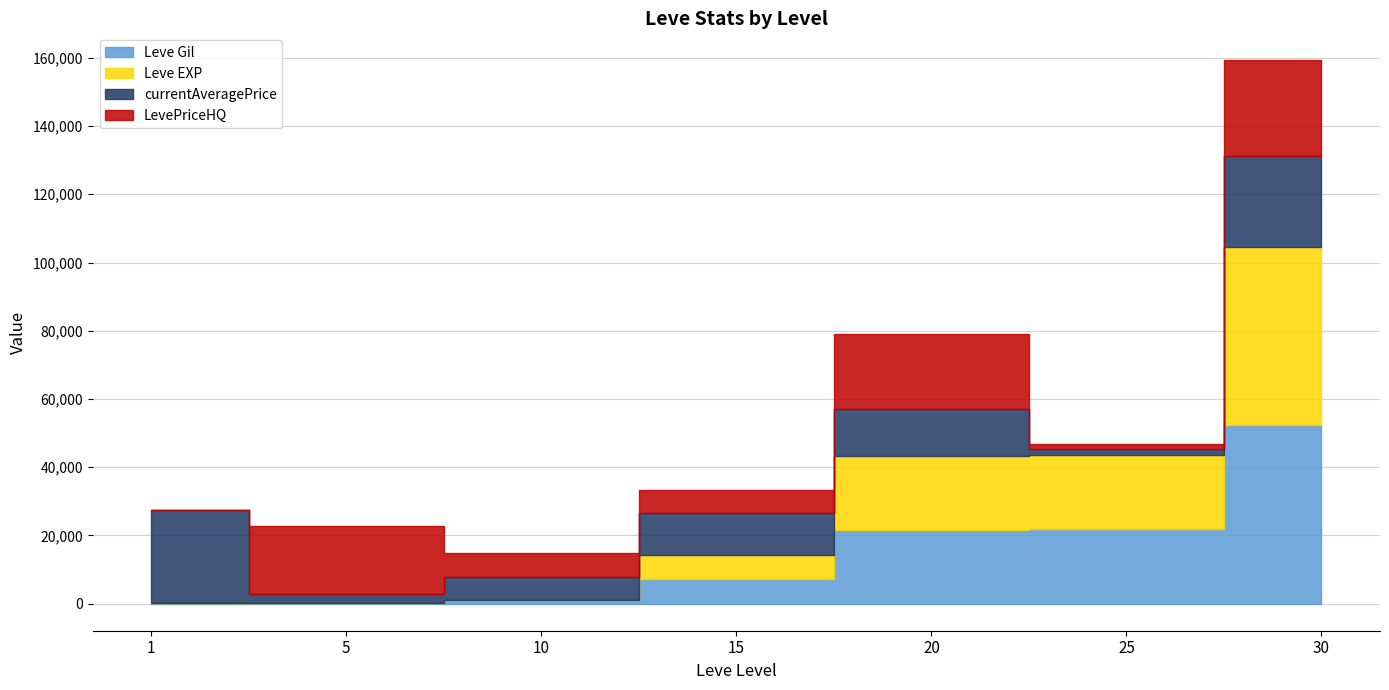

Which series has the widest spread of values?

Leve EXP